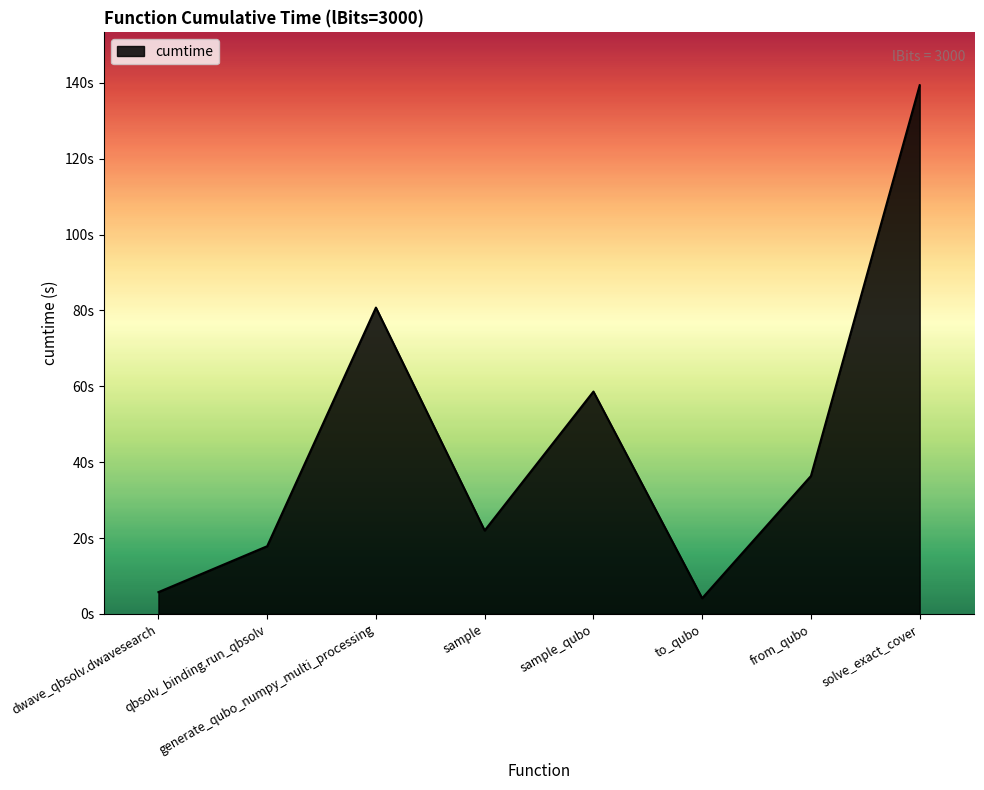

What is the label of the 3rd point from the right?

to_qubo